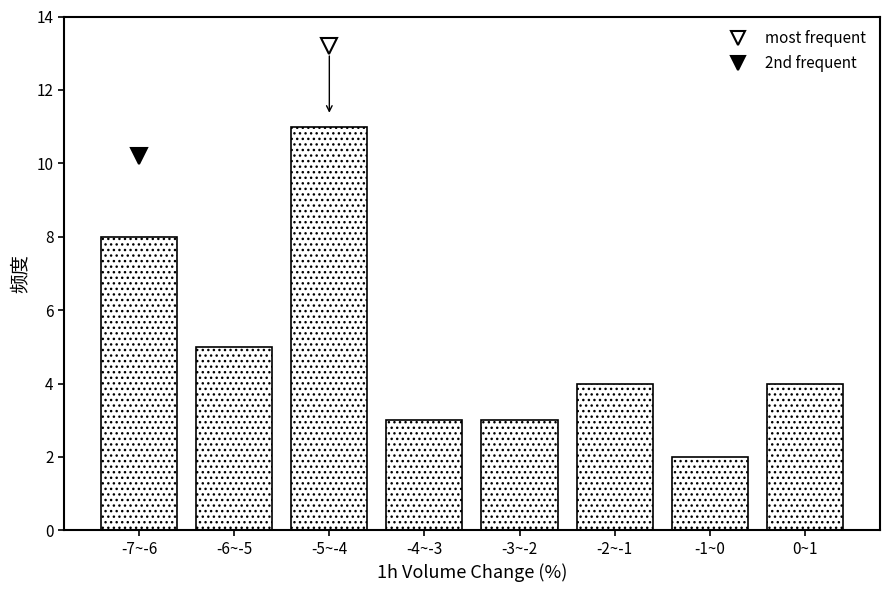

Reading right to left, list all the values displayed in this chart.

0~1=4	-1~0=2	-2~-1=4	-3~-2=3	-4~-3=3	-5~-4=11	-6~-5=5	-7~-6=8